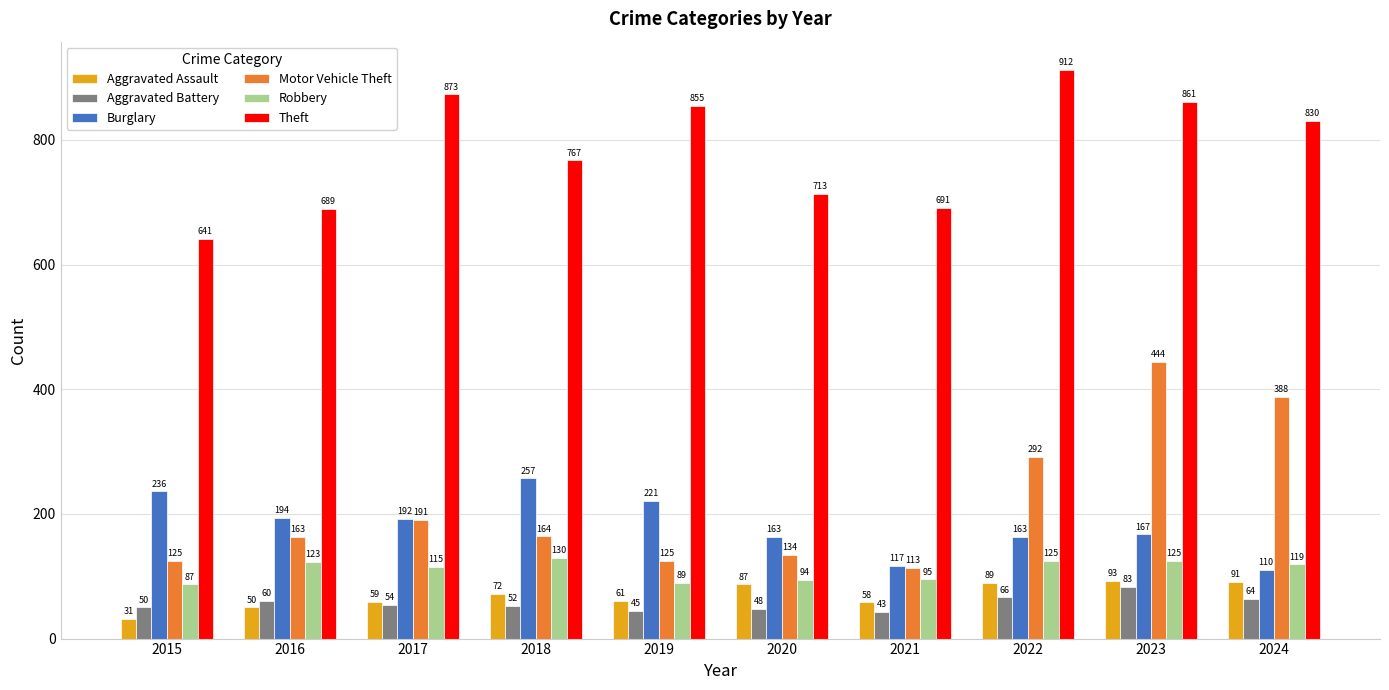

What is the sum of the Theft values at 2018 and 2021?

1458